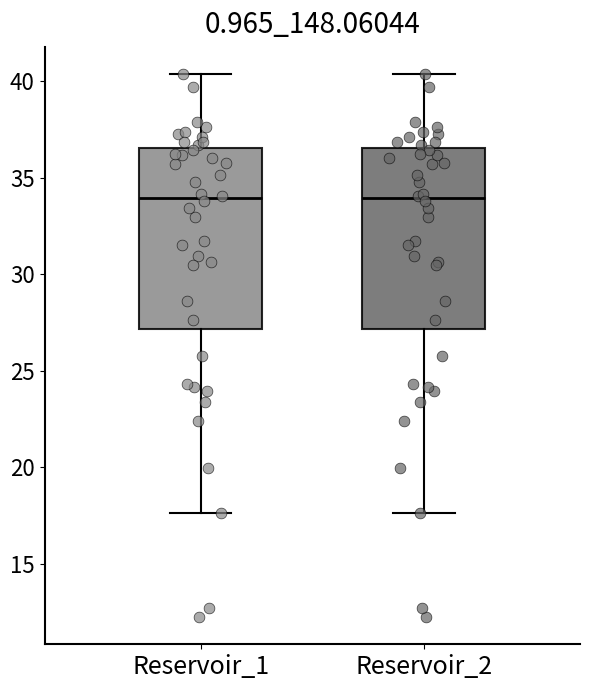

Reading left to right, transcribe this box plot: for each box, give where its median line is, the range the box spans, and where its two whiskers end, as read against the y-axis. The values are not printed on the chart, so give them approximately, as read against the axis.

Reservoir_1: median 34.0, box 27.0 to 36.5, whiskers 17.5 to 40.5
Reservoir_2: median 34.0, box 27.0 to 36.5, whiskers 17.5 to 40.5